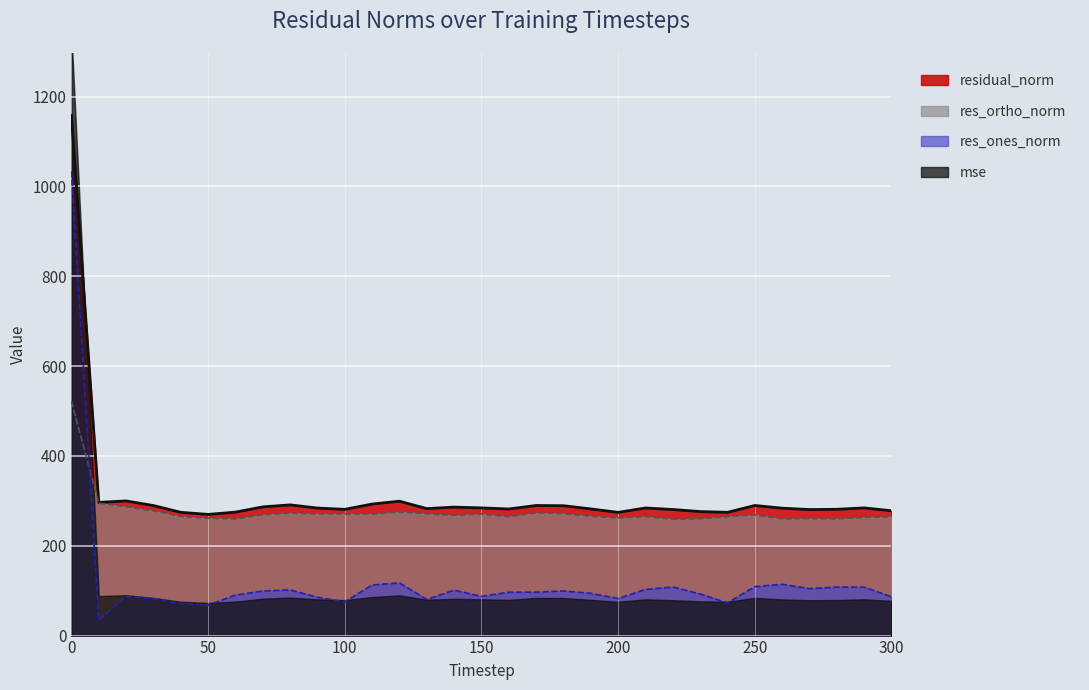

True or false: res_ortho_norm and mse intersect in this chart.

False